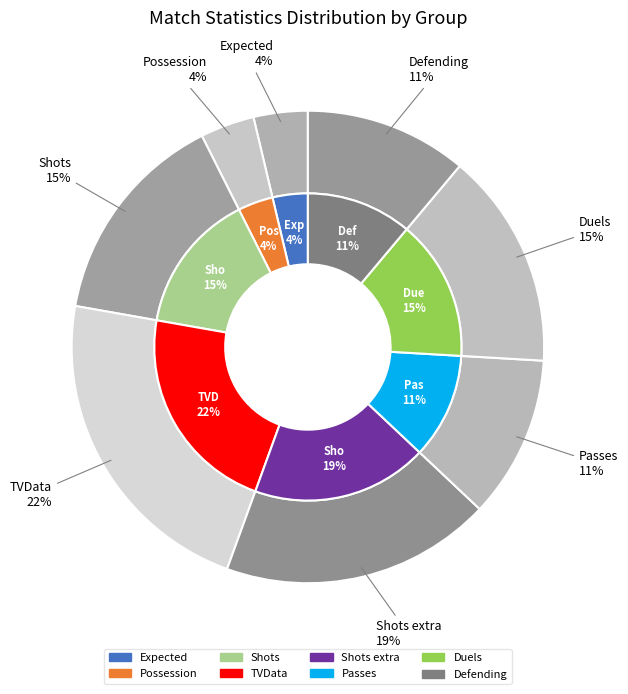

Is the sum of Shots extra and Possession greater than half?

No